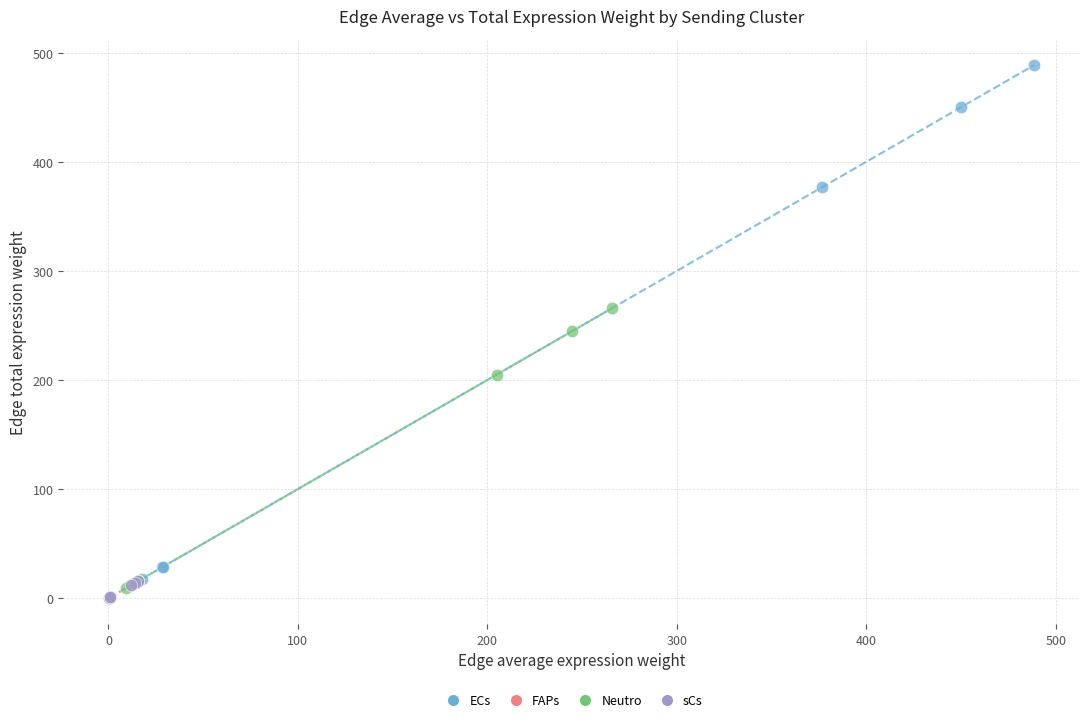

Which series has the widest spread of Y values?

ECs